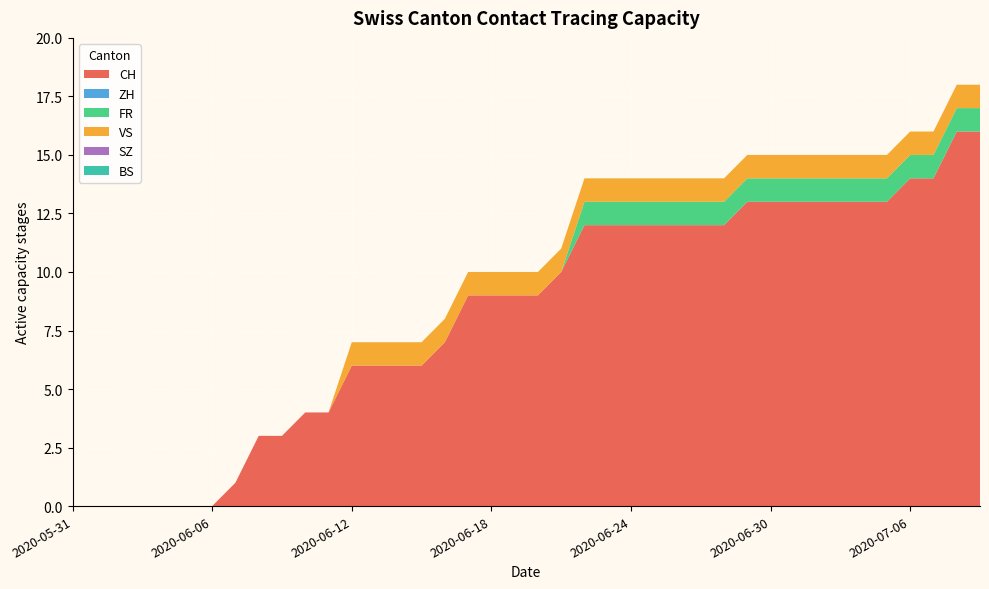

Reading right to left, extract all data points from this chart.

CH: 2020-07-09=16	2020-07-08=16	2020-07-07=14	2020-07-06=14	2020-07-05=13	2020-07-04=13	2020-07-03=13	2020-07-02=13	2020-07-01=13	2020-06-30=13	2020-06-29=13	2020-06-28=12	2020-06-27=12	2020-06-26=12	2020-06-25=12	2020-06-24=12	2020-06-23=12	2020-06-22=12	2020-06-21=10	2020-06-20=9	2020-06-19=9	2020-06-18=9	2020-06-17=9	2020-06-16=7	2020-06-15=6	2020-06-14=6	2020-06-13=6	2020-06-12=6	2020-06-11=4	2020-06-10=4	2020-06-09=3	2020-06-08=3	2020-06-07=1	2020-06-06=0	2020-06-05=0	2020-06-04=0	2020-06-03=0	2020-06-02=0	2020-06-01=0	2020-05-31=0
ZH: 2020-07-09=0	2020-07-08=0	2020-07-07=0	2020-07-06=0	2020-07-05=0	2020-07-04=0	2020-07-03=0	2020-07-02=0	2020-07-01=0	2020-06-30=0	2020-06-29=0	2020-06-28=0	2020-06-27=0	2020-06-26=0	2020-06-25=0	2020-06-24=0	2020-06-23=0	2020-06-22=0	2020-06-21=0	2020-06-20=0	2020-06-19=0	2020-06-18=0	2020-06-17=0	2020-06-16=0	2020-06-15=0	2020-06-14=0	2020-06-13=0	2020-06-12=0	2020-06-11=0	2020-06-10=0	2020-06-09=0	2020-06-08=0	2020-06-07=0	2020-06-06=0	2020-06-05=0	2020-06-04=0	2020-06-03=0	2020-06-02=0	2020-06-01=0	2020-05-31=0
FR: 2020-07-09=1	2020-07-08=1	2020-07-07=1	2020-07-06=1	2020-07-05=1	2020-07-04=1	2020-07-03=1	2020-07-02=1	2020-07-01=1	2020-06-30=1	2020-06-29=1	2020-06-28=1	2020-06-27=1	2020-06-26=1	2020-06-25=1	2020-06-24=1	2020-06-23=1	2020-06-22=1	2020-06-21=0	2020-06-20=0	2020-06-19=0	2020-06-18=0	2020-06-17=0	2020-06-16=0	2020-06-15=0	2020-06-14=0	2020-06-13=0	2020-06-12=0	2020-06-11=0	2020-06-10=0	2020-06-09=0	2020-06-08=0	2020-06-07=0	2020-06-06=0	2020-06-05=0	2020-06-04=0	2020-06-03=0	2020-06-02=0	2020-06-01=0	2020-05-31=0
VS: 2020-07-09=1	2020-07-08=1	2020-07-07=1	2020-07-06=1	2020-07-05=1	2020-07-04=1	2020-07-03=1	2020-07-02=1	2020-07-01=1	2020-06-30=1	2020-06-29=1	2020-06-28=1	2020-06-27=1	2020-06-26=1	2020-06-25=1	2020-06-24=1	2020-06-23=1	2020-06-22=1	2020-06-21=1	2020-06-20=1	2020-06-19=1	2020-06-18=1	2020-06-17=1	2020-06-16=1	2020-06-15=1	2020-06-14=1	2020-06-13=1	2020-06-12=1	2020-06-11=0	2020-06-10=0	2020-06-09=0	2020-06-08=0	2020-06-07=0	2020-06-06=0	2020-06-05=0	2020-06-04=0	2020-06-03=0	2020-06-02=0	2020-06-01=0	2020-05-31=0
SZ: 2020-07-09=0	2020-07-08=0	2020-07-07=0	2020-07-06=0	2020-07-05=0	2020-07-04=0	2020-07-03=0	2020-07-02=0	2020-07-01=0	2020-06-30=0	2020-06-29=0	2020-06-28=0	2020-06-27=0	2020-06-26=0	2020-06-25=0	2020-06-24=0	2020-06-23=0	2020-06-22=0	2020-06-21=0	2020-06-20=0	2020-06-19=0	2020-06-18=0	2020-06-17=0	2020-06-16=0	2020-06-15=0	2020-06-14=0	2020-06-13=0	2020-06-12=0	2020-06-11=0	2020-06-10=0	2020-06-09=0	2020-06-08=0	2020-06-07=0	2020-06-06=0	2020-06-05=0	2020-06-04=0	2020-06-03=0	2020-06-02=0	2020-06-01=0	2020-05-31=0
BS: 2020-07-09=0	2020-07-08=0	2020-07-07=0	2020-07-06=0	2020-07-05=0	2020-07-04=0	2020-07-03=0	2020-07-02=0	2020-07-01=0	2020-06-30=0	2020-06-29=0	2020-06-28=0	2020-06-27=0	2020-06-26=0	2020-06-25=0	2020-06-24=0	2020-06-23=0	2020-06-22=0	2020-06-21=0	2020-06-20=0	2020-06-19=0	2020-06-18=0	2020-06-17=0	2020-06-16=0	2020-06-15=0	2020-06-14=0	2020-06-13=0	2020-06-12=0	2020-06-11=0	2020-06-10=0	2020-06-09=0	2020-06-08=0	2020-06-07=0	2020-06-06=0	2020-06-05=0	2020-06-04=0	2020-06-03=0	2020-06-02=0	2020-06-01=0	2020-05-31=0